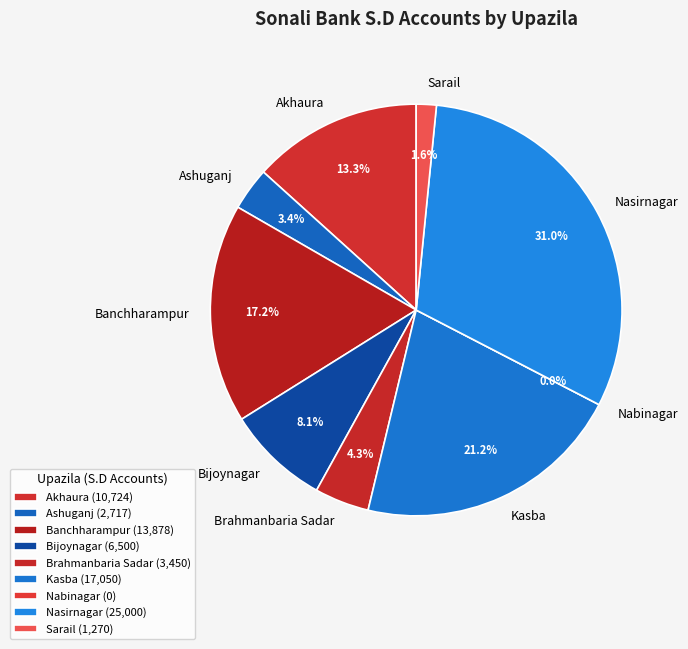

What percentage is the Ashuganj slice, to the nearest percent?

3%